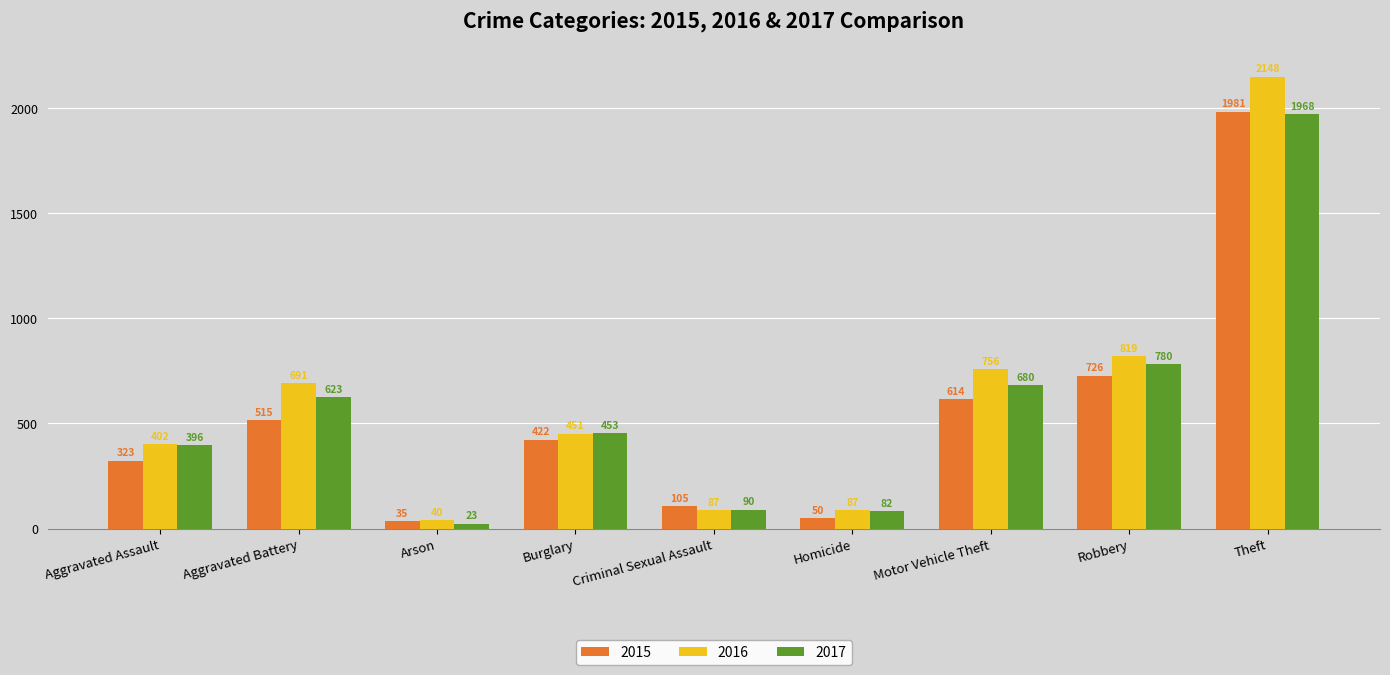

What is the difference between the 2015 values at Arson and Aggravated Battery?

480